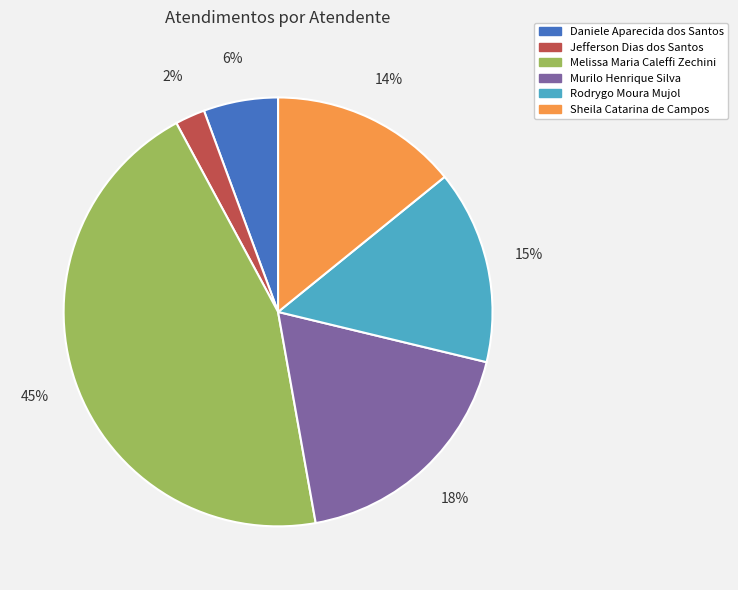

What is the smallest slice in the pie chart?

Jefferson Dias dos Santos